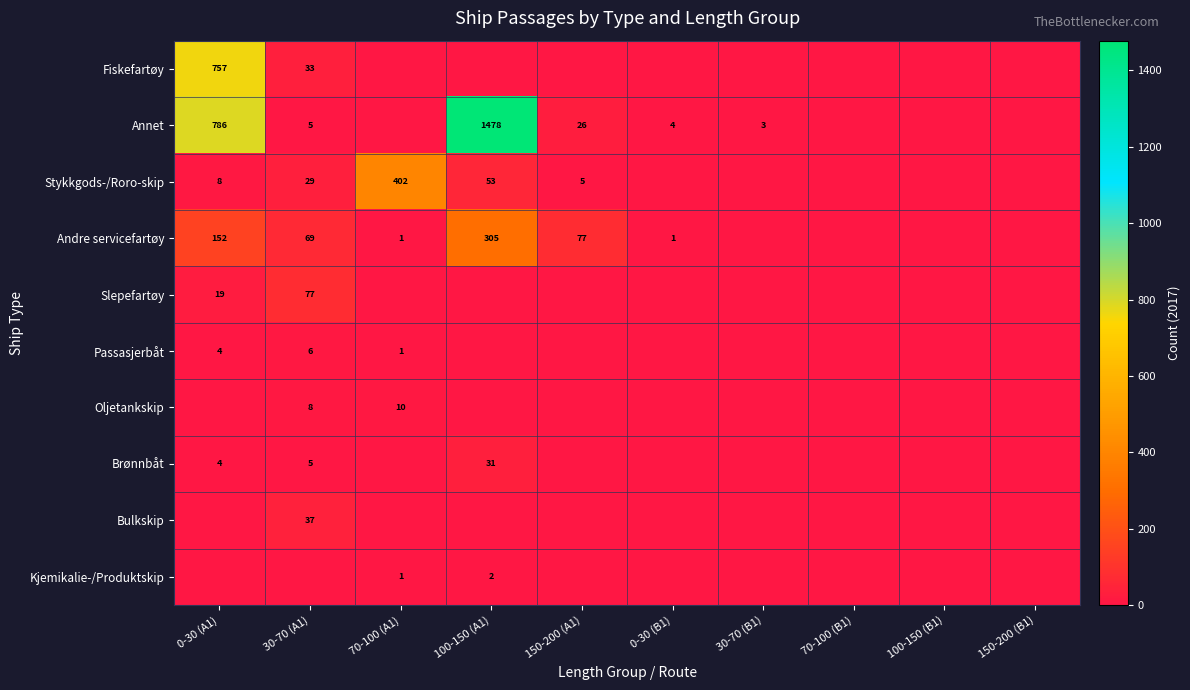

True or false: Annet has a value of 1478 at 100-150 (A1).

True